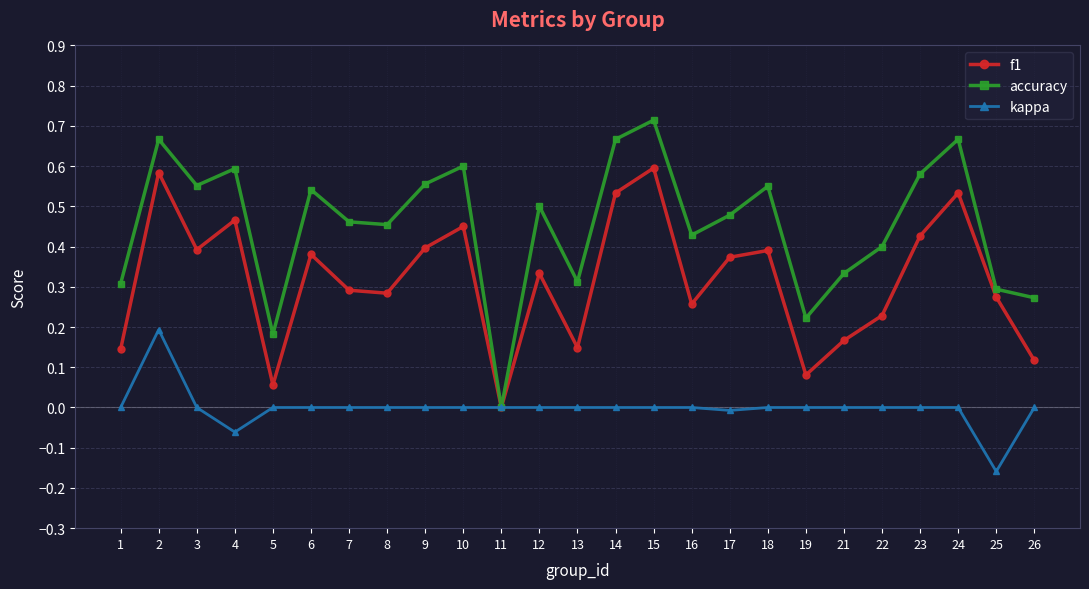

At which category does the chart reach its peak across all series?

15